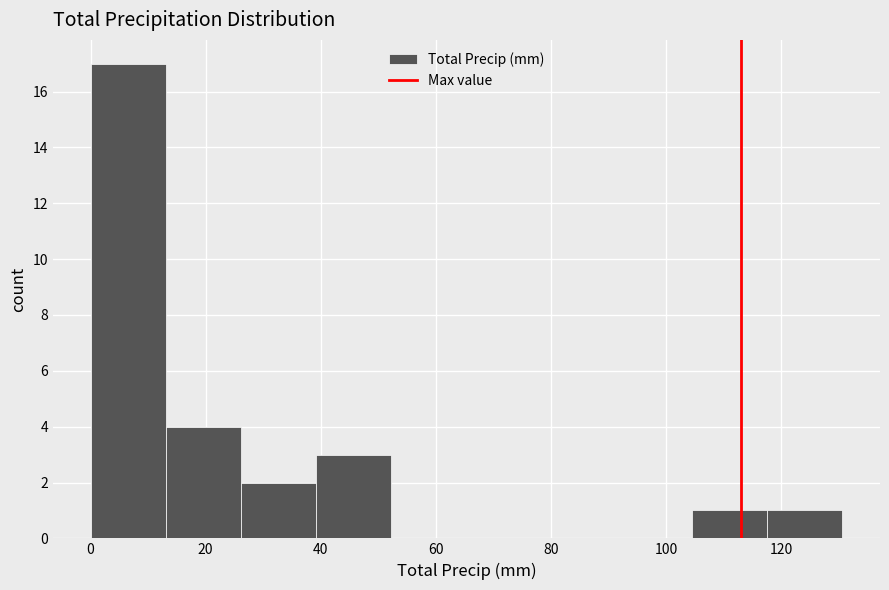

Over which range of the x-axis is the bar tallest?

0 to 14